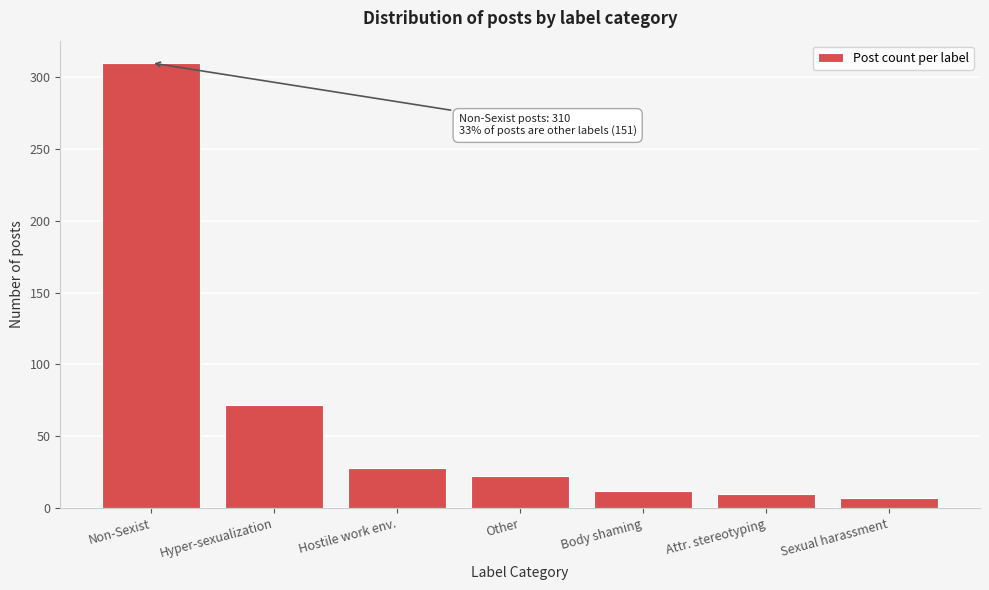

Reading right to left, list all the values displayed in this chart.

Sexual harassment=7	Attr. stereotyping=10	Body shaming=12	Other=22	Hostile work env.=28	Hyper-sexualization=72	Non-Sexist=310